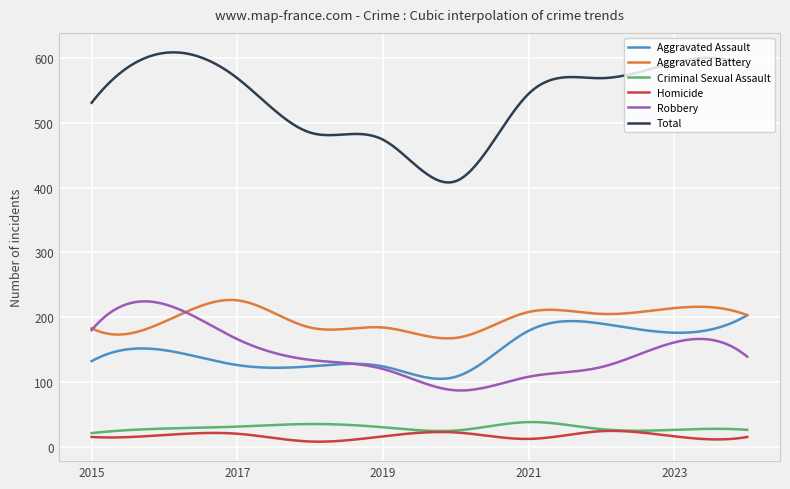

How many lines are shown in the chart?

6